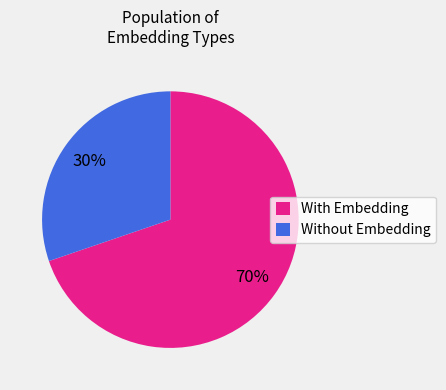

Approximately how many times larger is the value at Without Embedding compared to With Embedding?

0.4